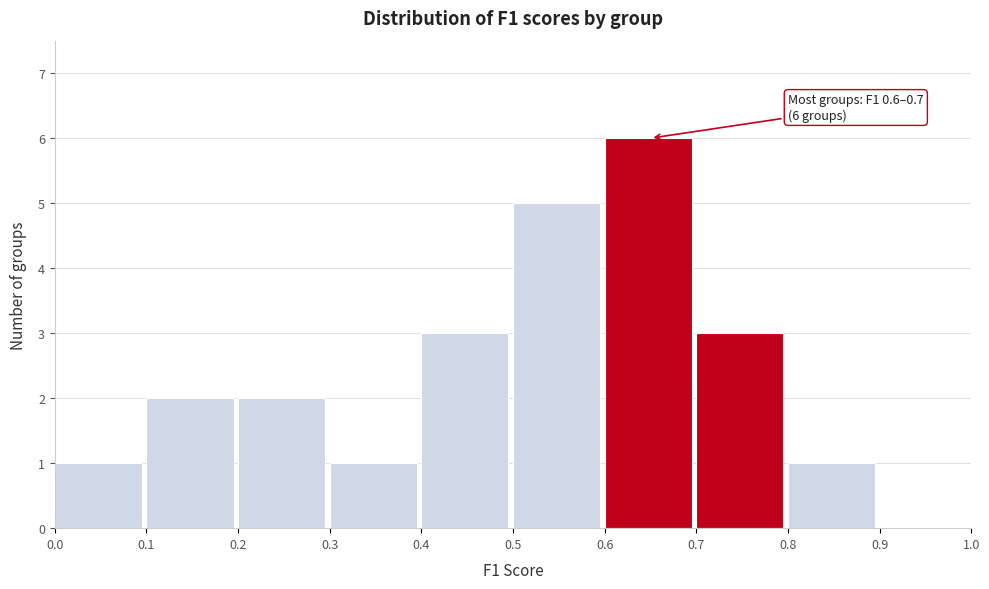

Which range on the x-axis has the tallest bar?

0.6 to 0.7